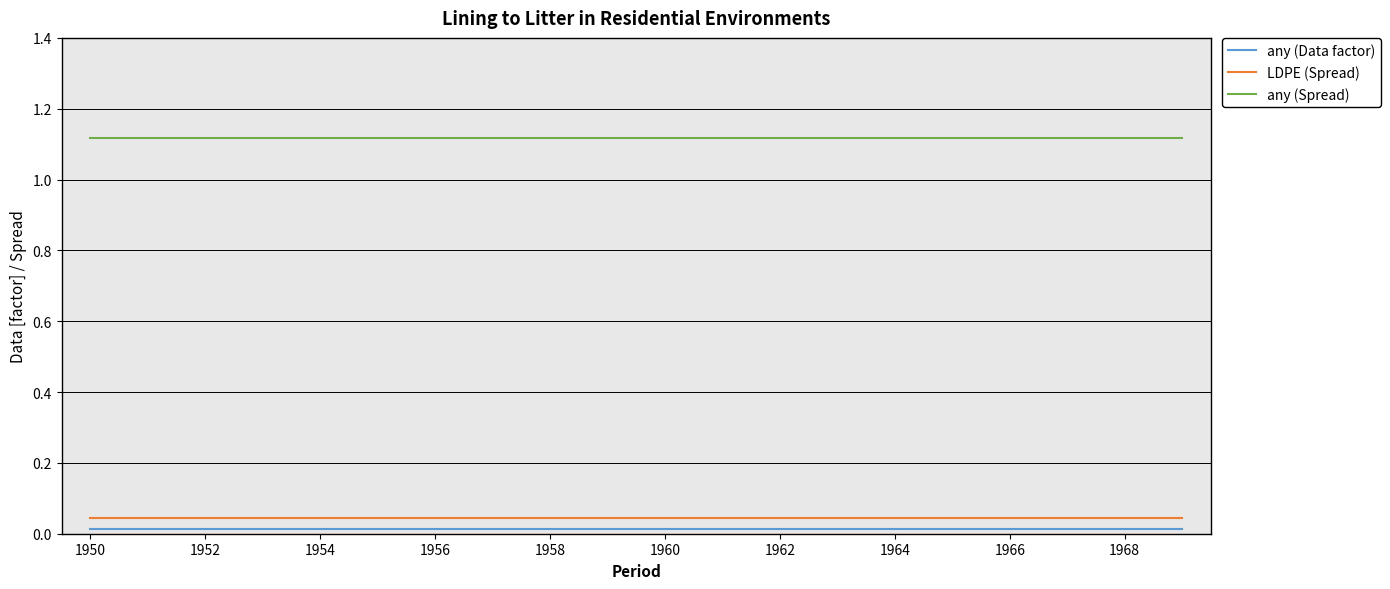

True or false: any (Data factor) and any (Spread) cross at least once.

False